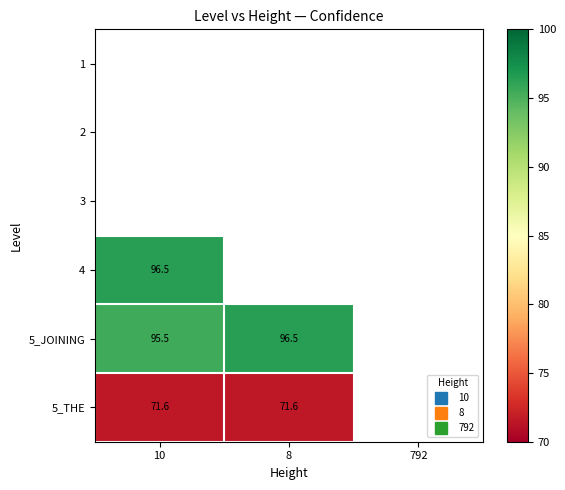

Count the number of data series in this chart.

6